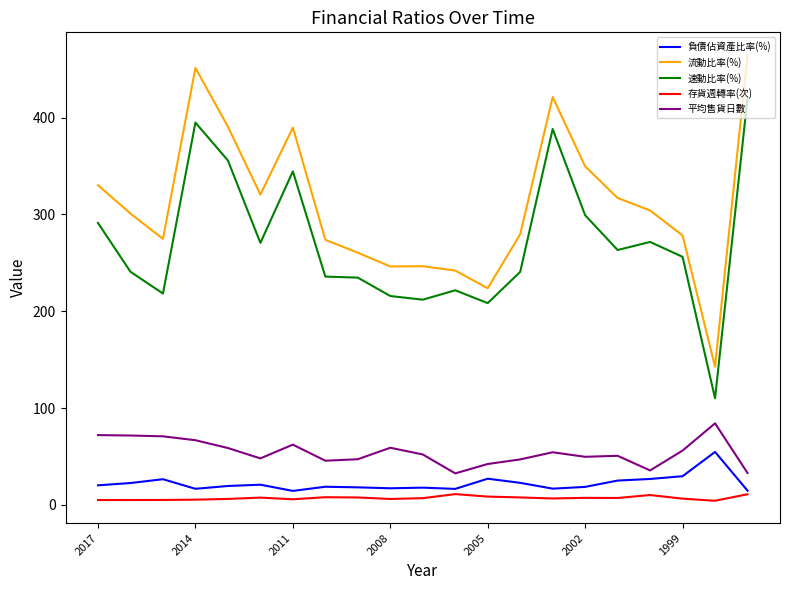

List the series in order of their peak value, lowest first.

存貨週轉率(次), 負債佔資產比率(%), 平均售貨日數, 速動比率(%), 流動比率(%)